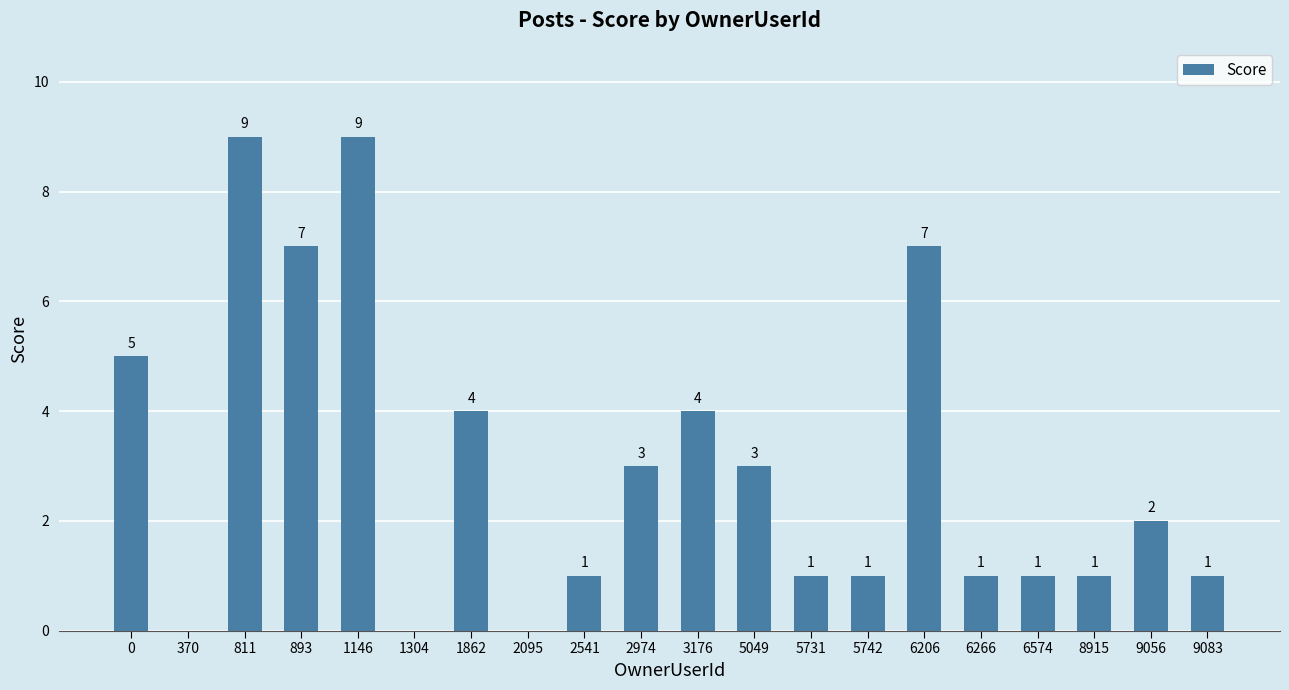

Reading left to right, what are all the values shown in this chart?

0=5	370=0	811=9	893=7	1146=9	1304=0	1862=4	2095=0	2541=1	2974=3	3176=4	5049=3	5731=1	5742=1	6206=7	6266=1	6574=1	8915=1	9056=2	9083=1